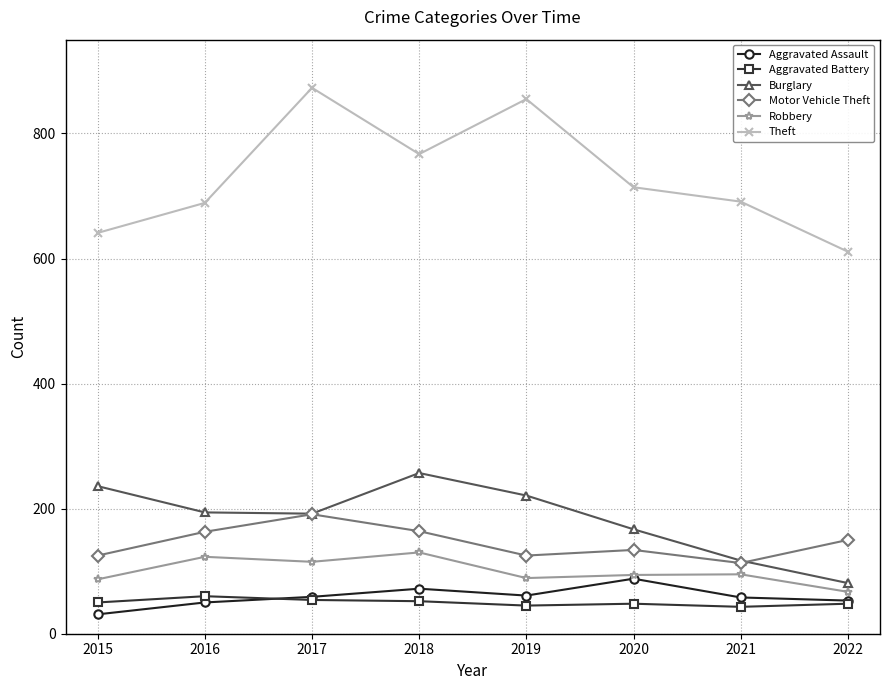

At how many categories does at least one series exceed 596?

8